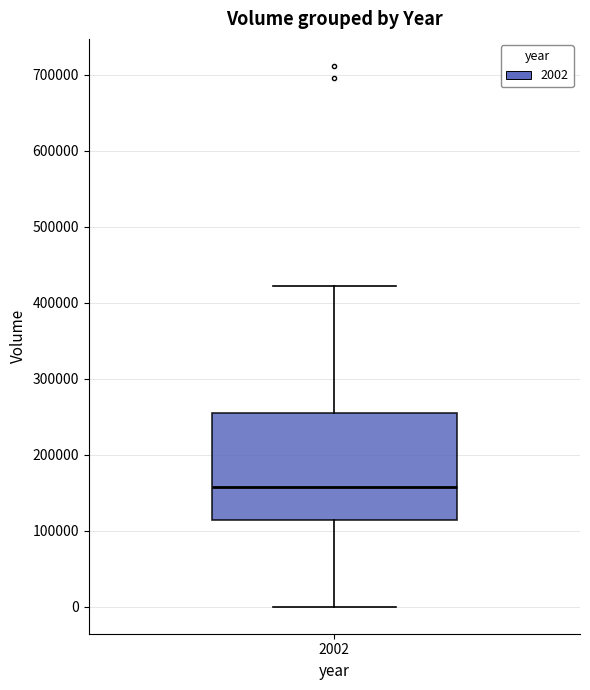

Transcribe this box plot: give where the median line is, the range the box spans, and where the two whiskers end, as read against the y-axis. The values are not printed on the chart, so give them approximately, as read against the axis.

median 160000, box 110000 to 250000, whiskers 0 to 420000